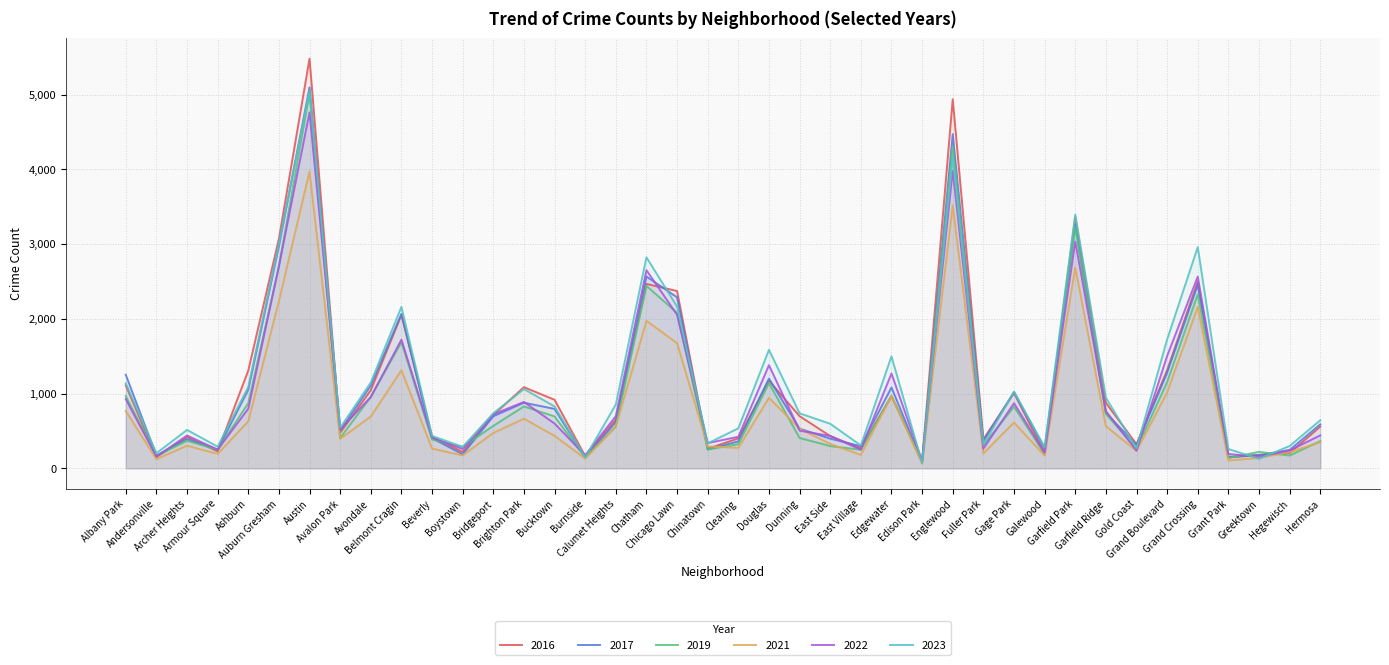

Rank the categories by 2017 value from lowest to highest.

Edison Park, Burnside, Grant Park, Andersonville, Greektown, Boystown, Hegewisch, Armour Square, Chinatown, Galewood, East Village, Gold Coast, Clearing, Fuller Park, Archer Heights, East Side, Beverly, Avalon Park, Dunning, Hermosa, Calumet Heights, Bridgeport, Garfield Ridge, Bucktown, Brighton Park, Gage Park, Ashburn, Edgewater, Avondale, Douglas, Albany Park, Grand Boulevard, Belmont Cragin, Chicago Lawn, Grand Crossing, Chatham, Auburn Gresham, Garfield Park, Englewood, Austin